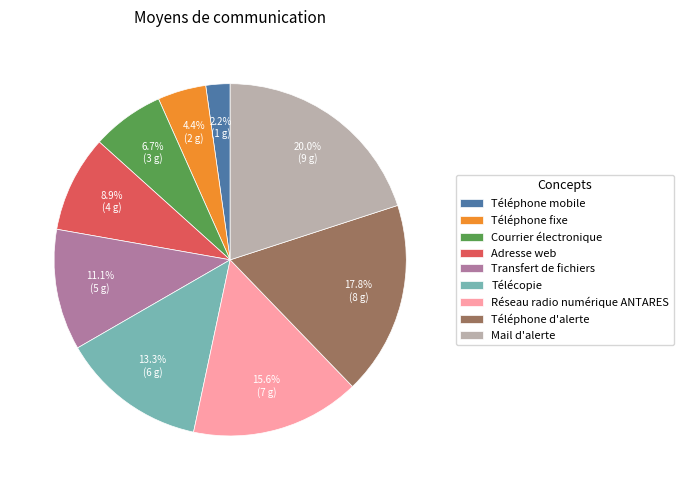

What is the largest slice in the pie chart?

Mail d'alerte